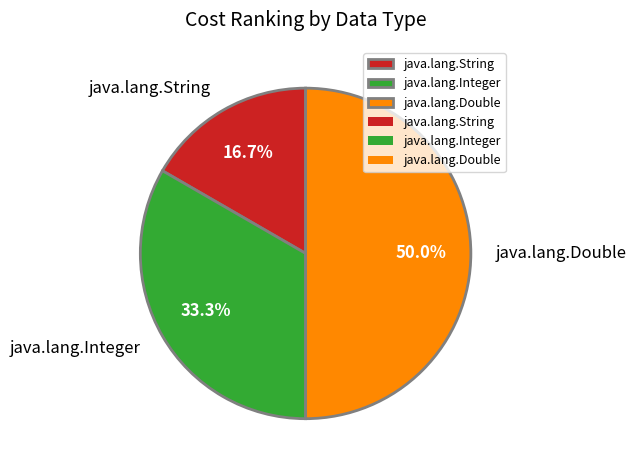

Between java.lang.Integer and java.lang.Double, which is larger?

java.lang.Double